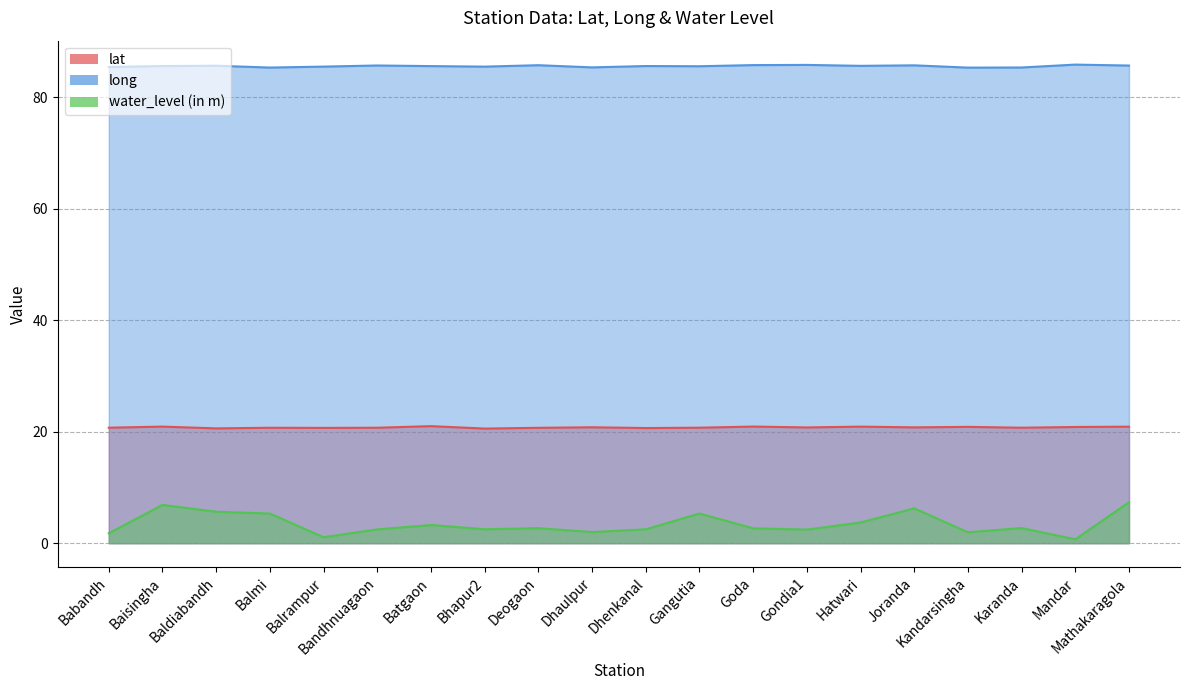

At Bhapur2, list the series in order from largest to smallest.

long, lat, water_level (in m)